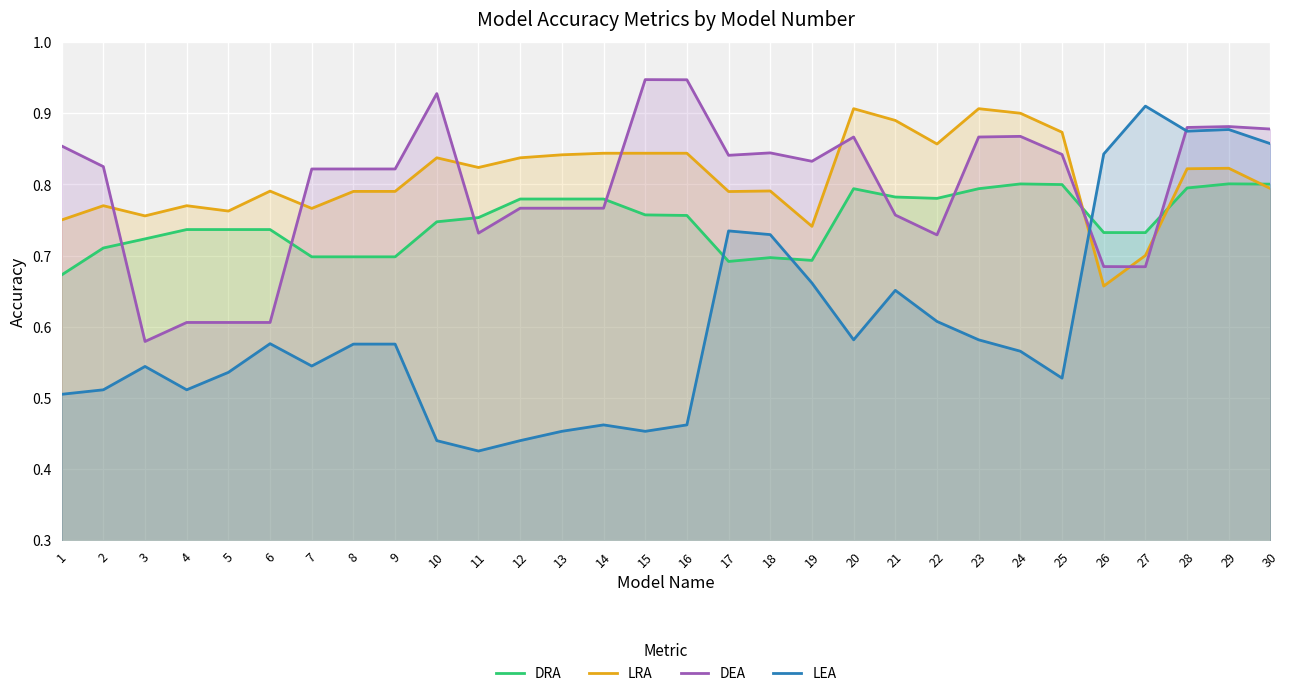

At which category is the sum across all series the highest?

29